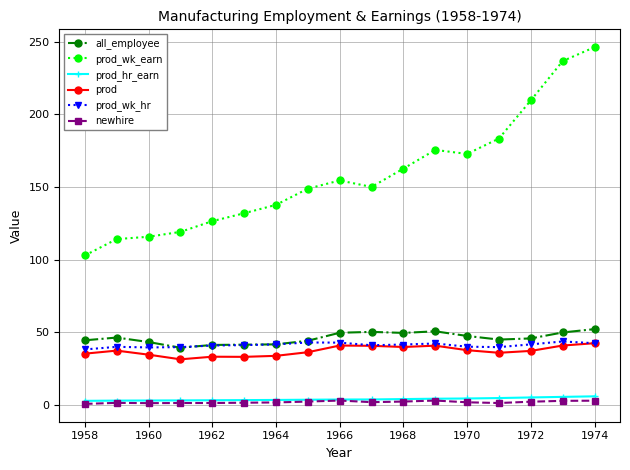

True or false: prod_wk_earn and prod_wk_hr intersect in this chart.

False